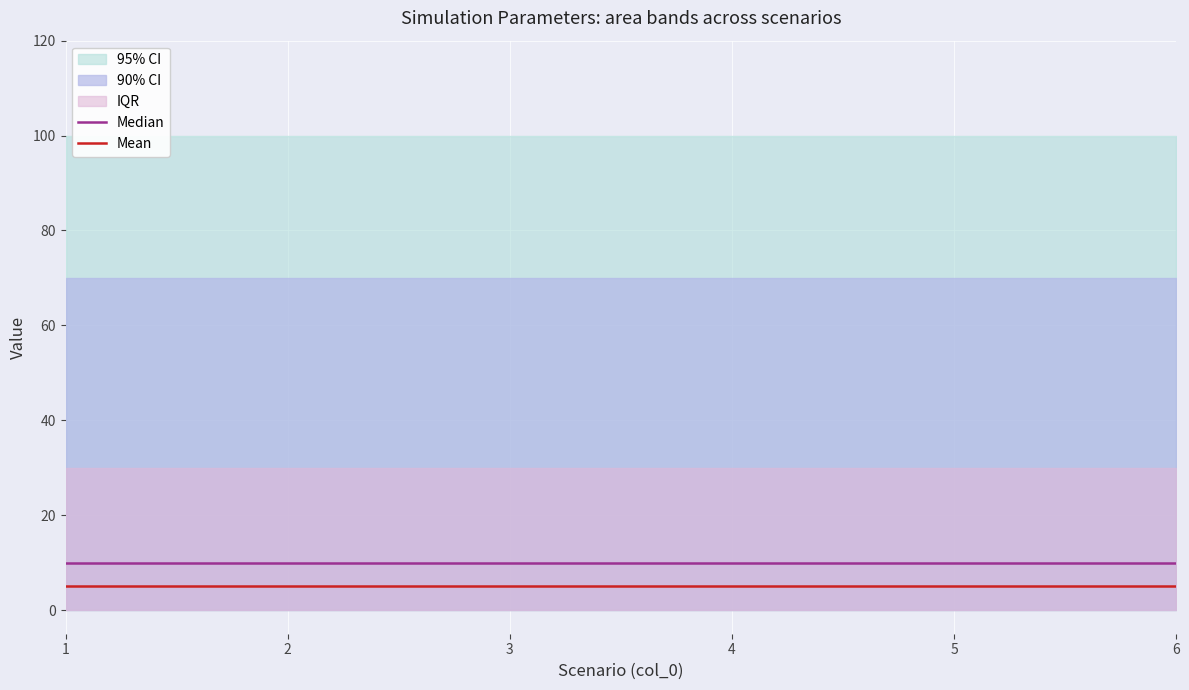

True or false: Median has more than 2 interior local peaks.

False